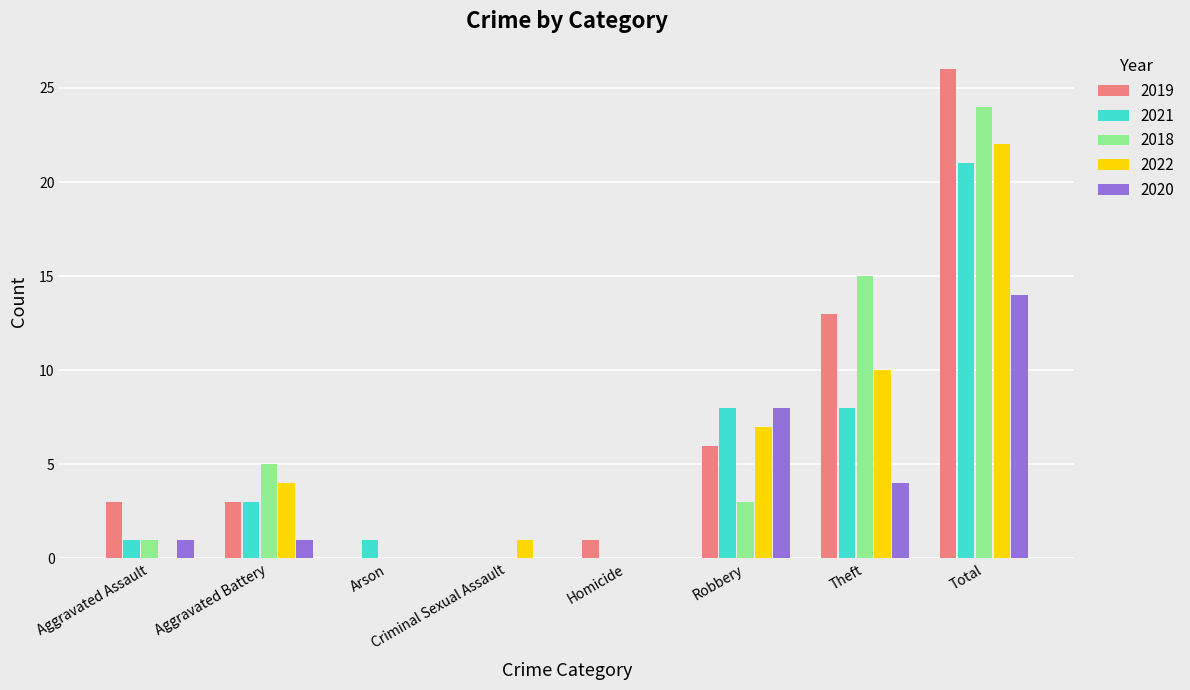

What are all the series names shown in the legend?

2019, 2021, 2018, 2022, 2020